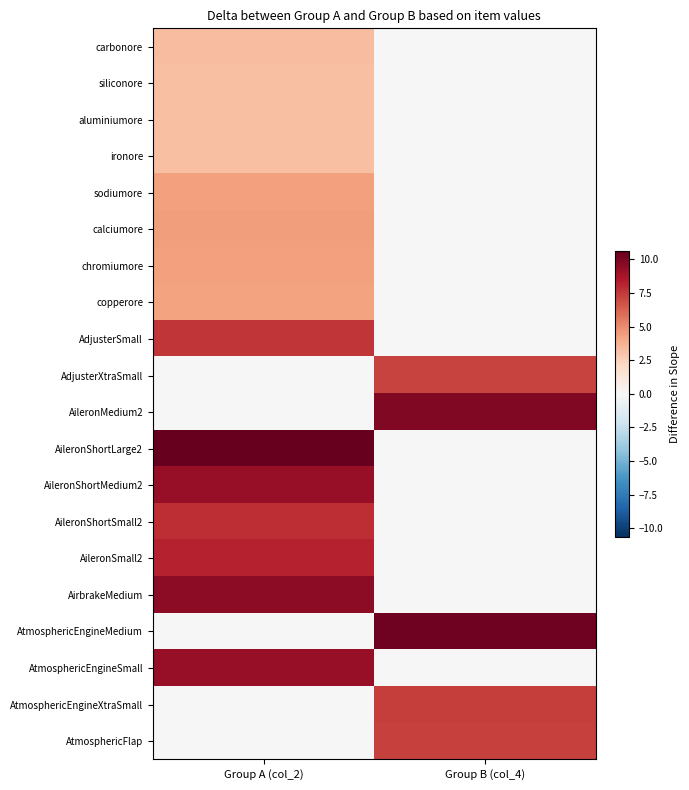

Reading left to right, list all the values displayed in this chart.

carbonore: Group A (col_2)=3.3	Group B (col_4)=0.0
siliconore: Group A (col_2)=3.2	Group B (col_4)=0.0
aluminiumore: Group A (col_2)=3.2	Group B (col_4)=0.0
ironore: Group A (col_2)=3.2	Group B (col_4)=0.0
sodiumore: Group A (col_2)=4.3	Group B (col_4)=0.0
calciumore: Group A (col_2)=4.4	Group B (col_4)=0.0
chromiumore: Group A (col_2)=4.3	Group B (col_4)=0.0
copperore: Group A (col_2)=4.3	Group B (col_4)=0.0
AdjusterSmall: Group A (col_2)=7.6	Group B (col_4)=0.0
AdjusterXtraSmall: Group A (col_2)=0.0	Group B (col_4)=7.2
AileronMedium2: Group A (col_2)=0.0	Group B (col_4)=9.9
AileronShortLarge2: Group A (col_2)=10.6	Group B (col_4)=0.0
AileronShortMedium2: Group A (col_2)=9.2	Group B (col_4)=0.0
AileronShortSmall2: Group A (col_2)=7.8	Group B (col_4)=0.0
AileronSmall2: Group A (col_2)=8.2	Group B (col_4)=0.0
AirbrakeMedium: Group A (col_2)=9.5	Group B (col_4)=0.0
AtmosphericEngineMedium: Group A (col_2)=0.0	Group B (col_4)=10.3
AtmosphericEngineSmall: Group A (col_2)=9.3	Group B (col_4)=0.0
AtmosphericEngineXtraSmall: Group A (col_2)=0.0	Group B (col_4)=7.3
AtmosphericFlap: Group A (col_2)=0.0	Group B (col_4)=7.3